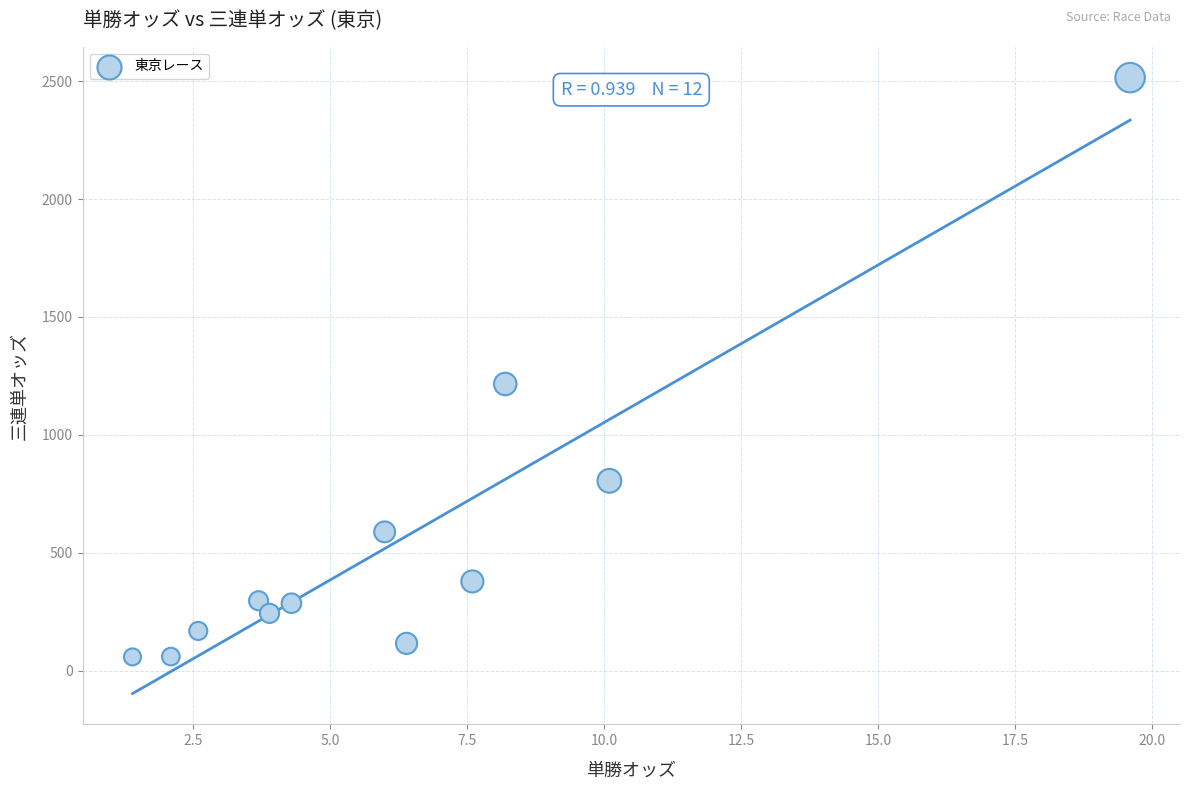

What Y value in the scatter plot is closest to 1286?

1215.6